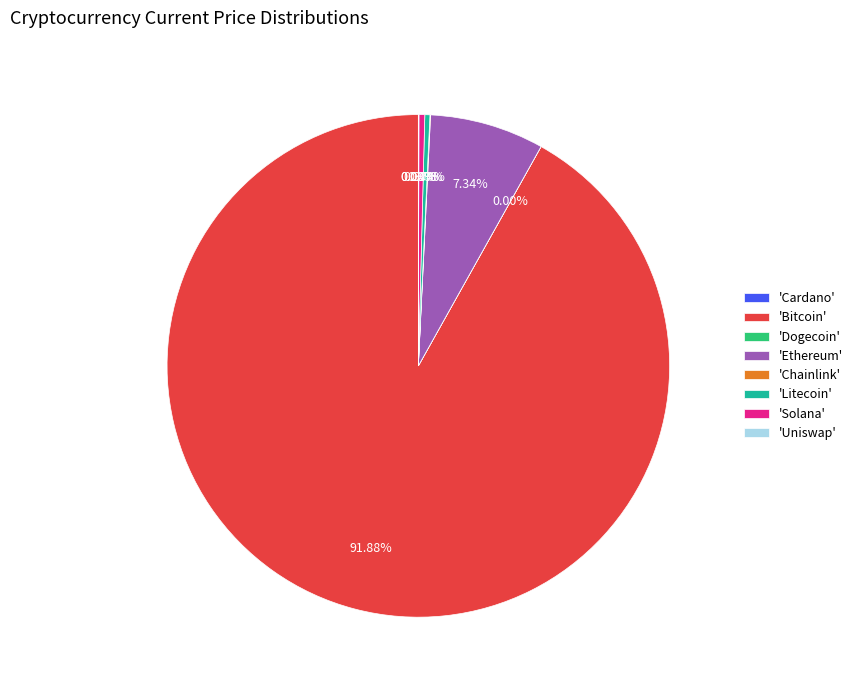

Which slice represents more than half of the pie?

'Bitcoin'